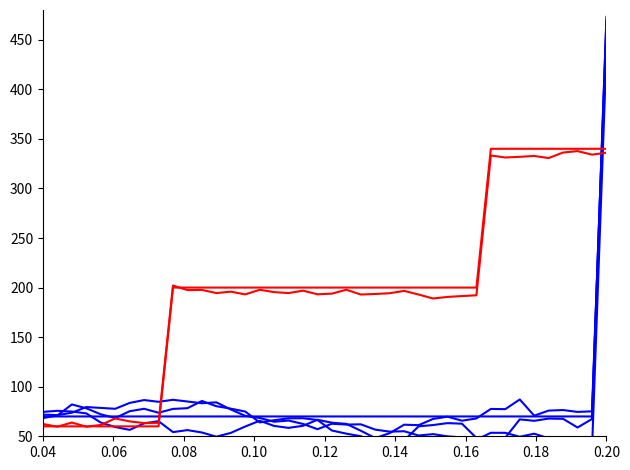

True or false: Base Min (red-1) and Min (blue-4) intersect in this chart.

True